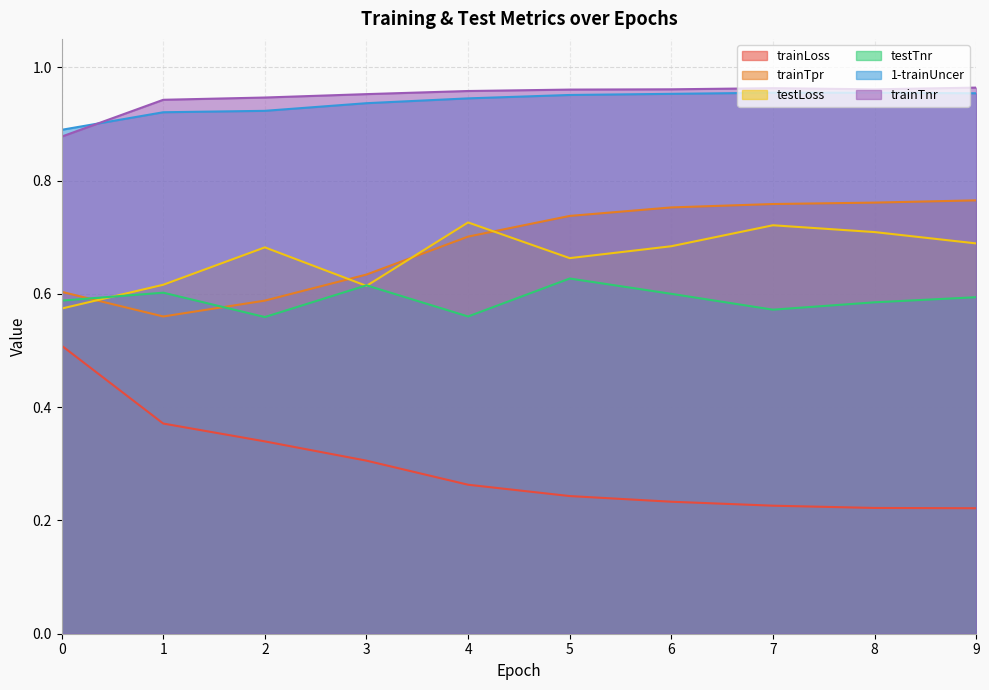

What is the sum of the trainLoss values at 7 and 3?

0.5